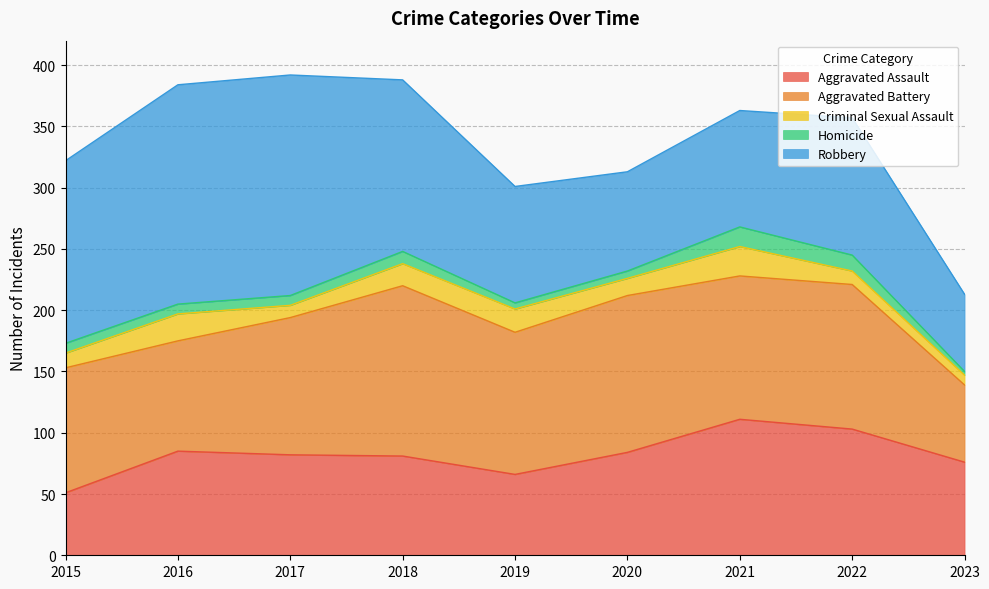

What value does the Homicide series have at 2019, to the nearest 5?

5